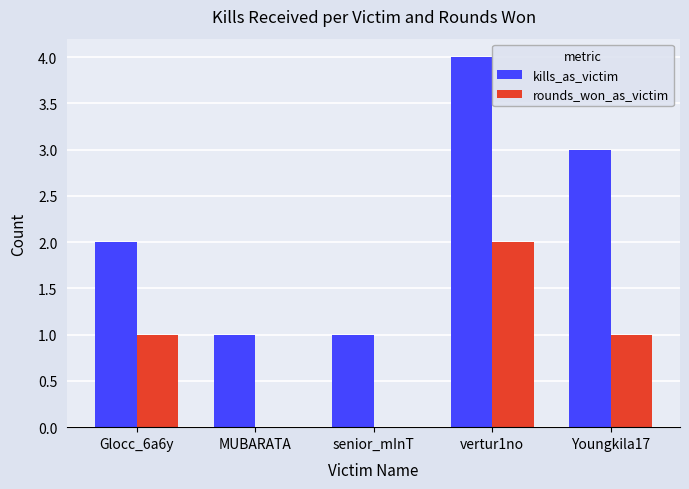

True or false: rounds_won_as_victim has a value of -1 at senior_mInT.

False